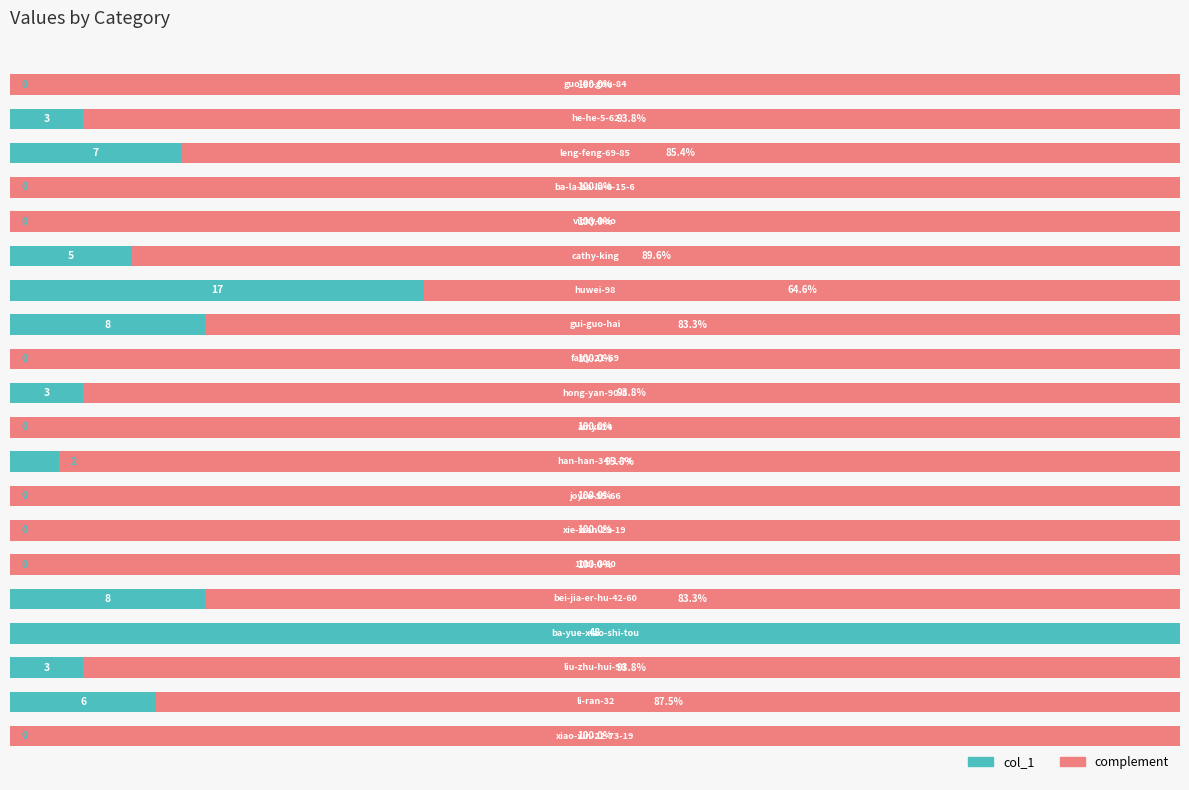

Reading left to right, what are all the values shown in this chart?

col_1 (scaled): 0=0.0	1=12.5	2=6.2	3=100.0	4=16.7	5=0.0	6=0.0	7=0.0	8=4.2	9=0.0	10=6.2	11=0.0	12=16.7	13=35.4	14=10.4	15=0.0	16=0.0	17=14.6	18=6.2	19=0.0
complement: 0=100.0	1=87.5	2=93.8	3=0.0	4=83.3	5=100.0	6=100.0	7=100.0	8=95.8	9=100.0	10=93.8	11=100.0	12=83.3	13=64.6	14=89.6	15=100.0	16=100.0	17=85.4	18=93.8	19=100.0